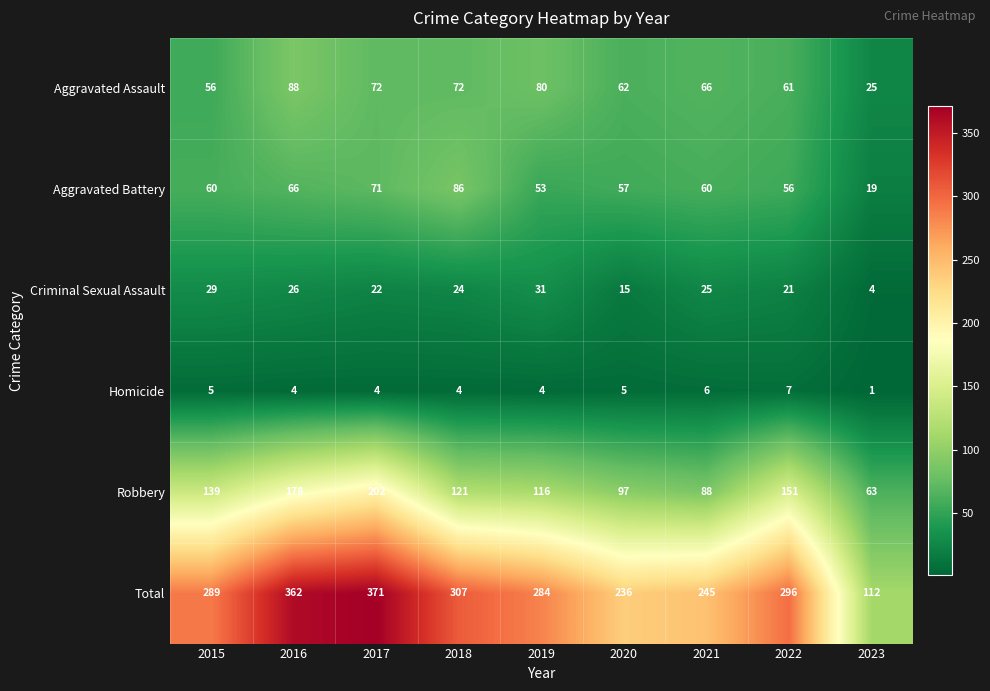

What is the difference between the Total values at 2017 and 2022?

75